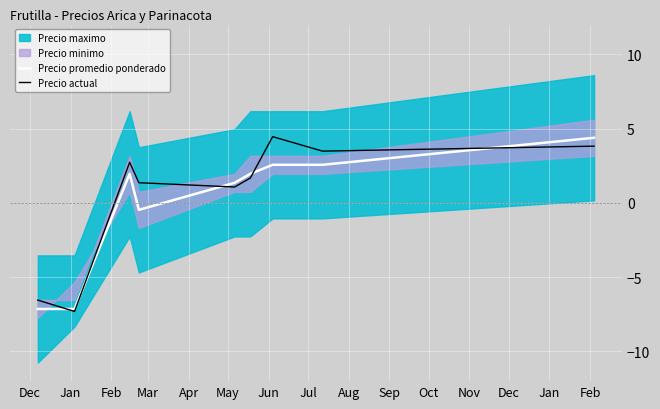

What is the difference between the maximum and minimum values in the Precio actual series?

11.8